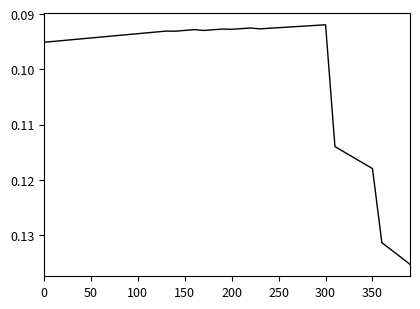

Is this an area chart (filled region under the line)?

No